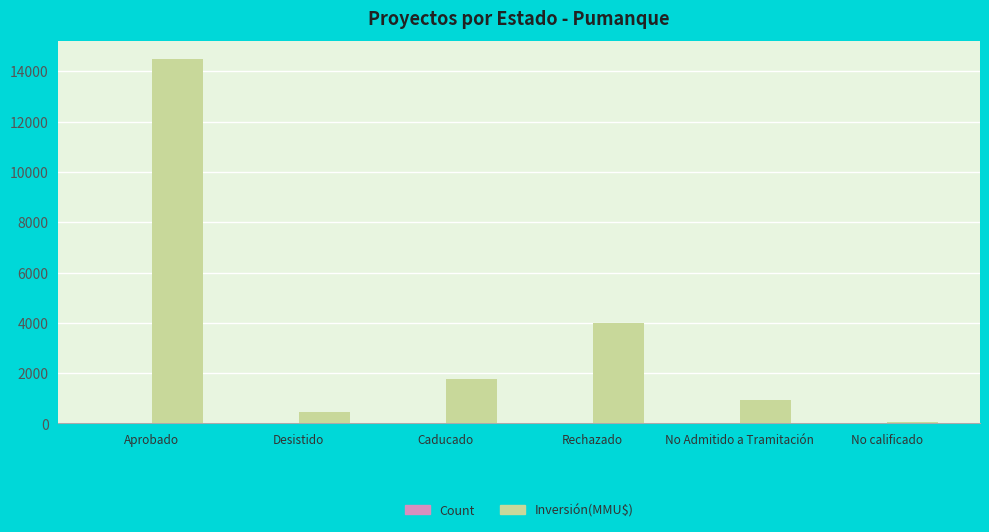

At which category is the sum across all series the highest?

Aprobado